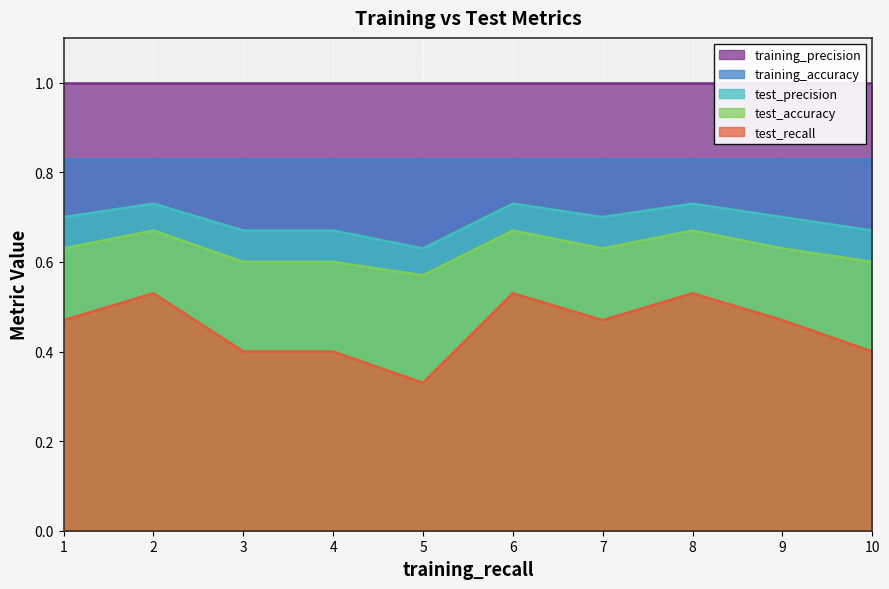

What is the highest value of the test_recall series?

0.5